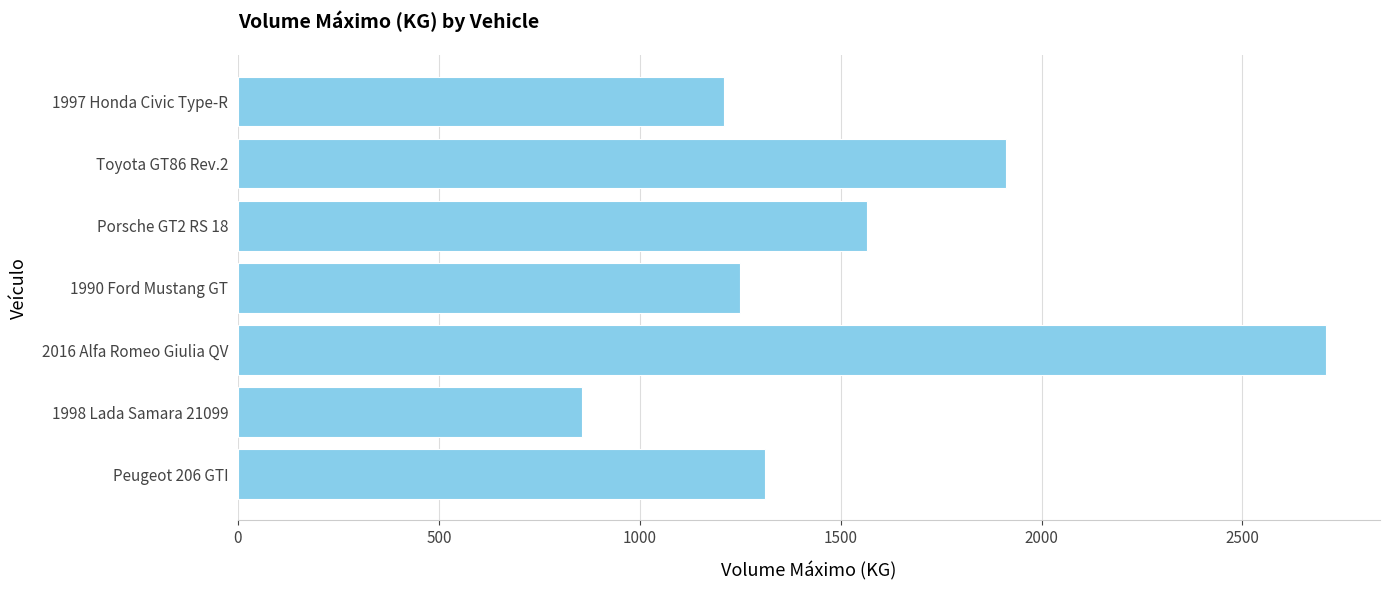

How many series are shown in this chart?

1